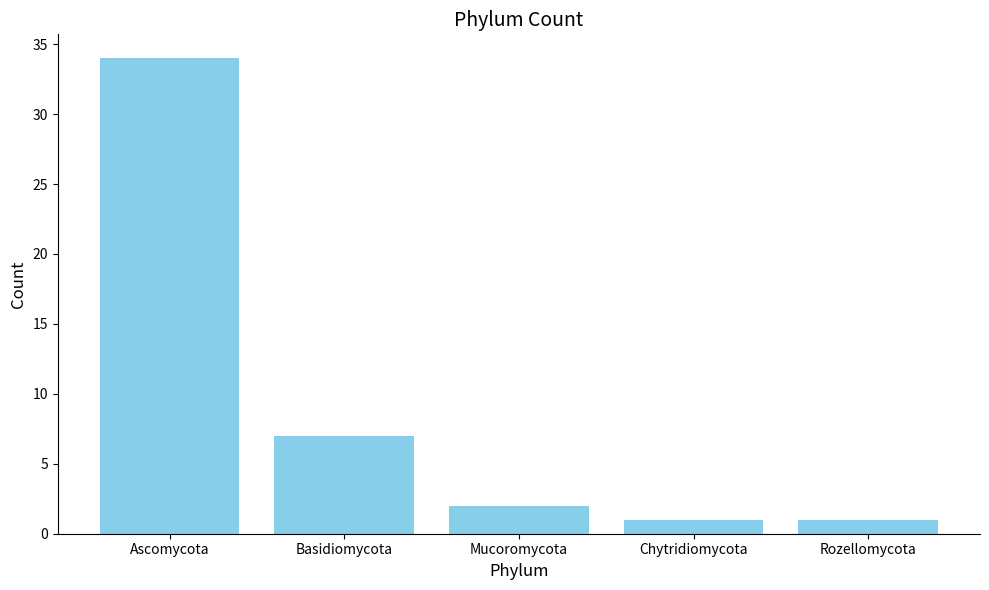

Reading left to right, list all the values displayed in this chart.

Ascomycota=34	Basidiomycota=7	Mucoromycota=2	Chytridiomycota=1	Rozellomycota=1